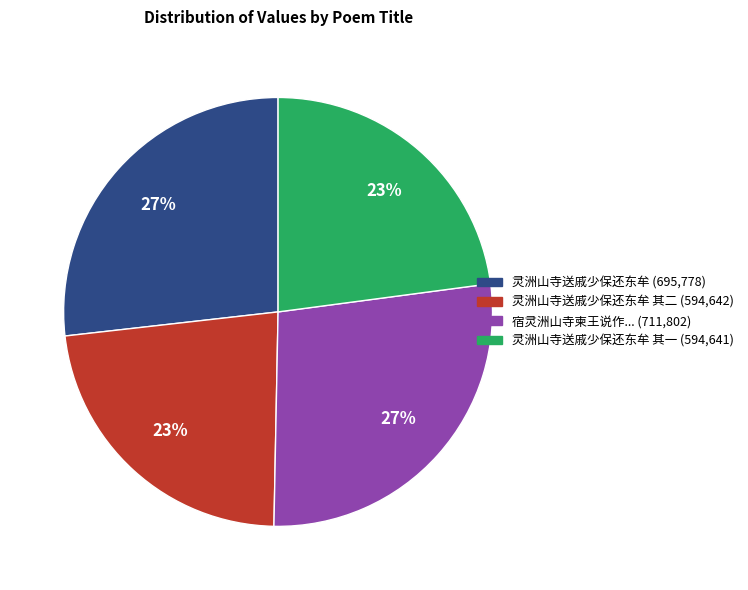

To the nearest percent, what is the average slice percentage?

25%